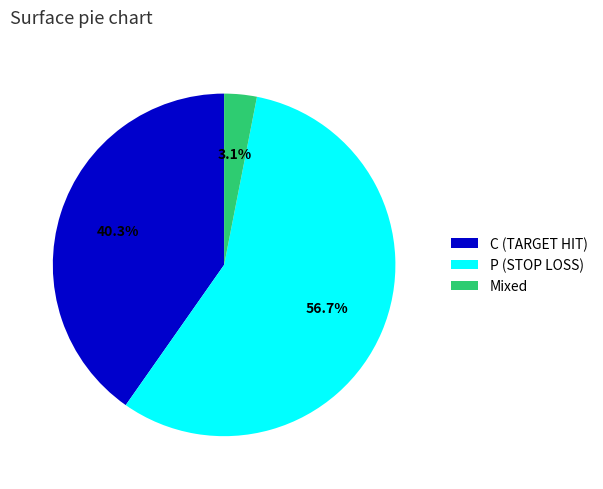

What percentage do Mixed and P (STOP LOSS) together represent?

59.7%